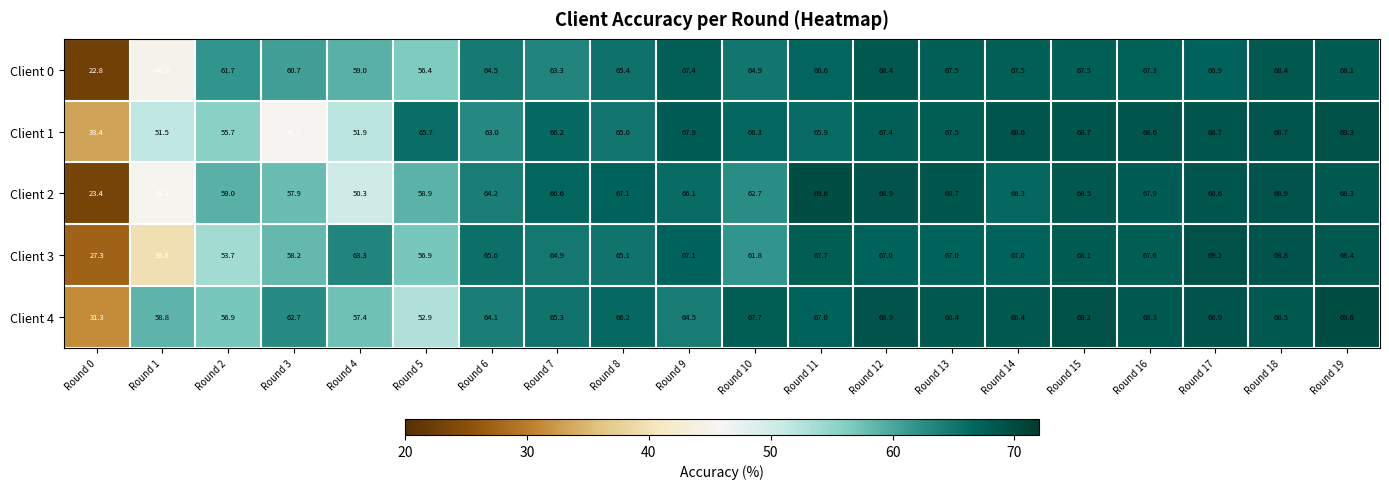

Which series has the widest spread of values?

Client 2